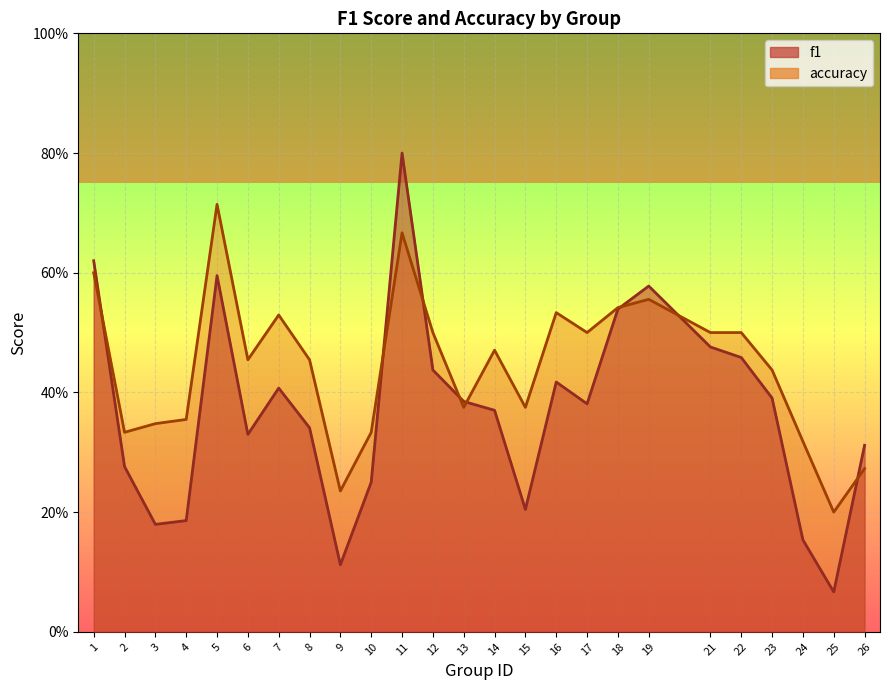

Which label corresponds to the smallest value in the chart?

25